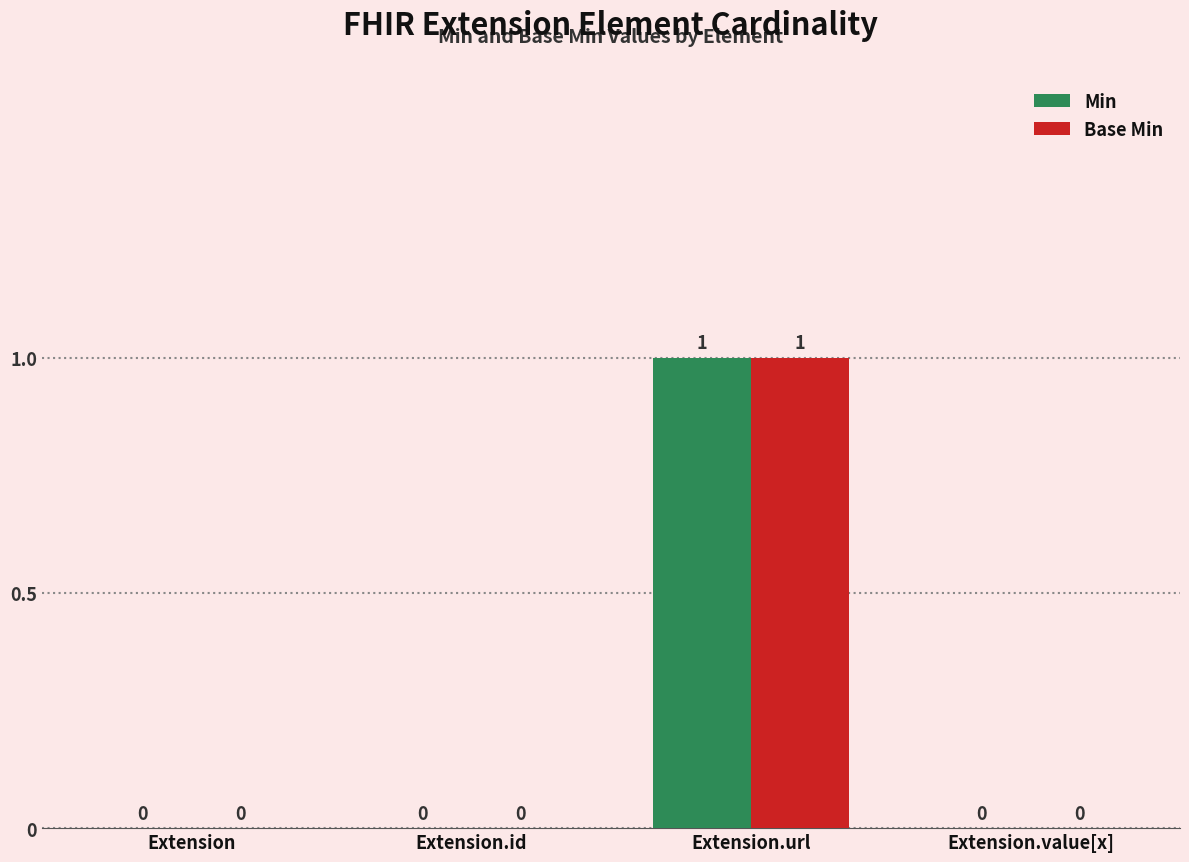

Are the bars horizontal?

No